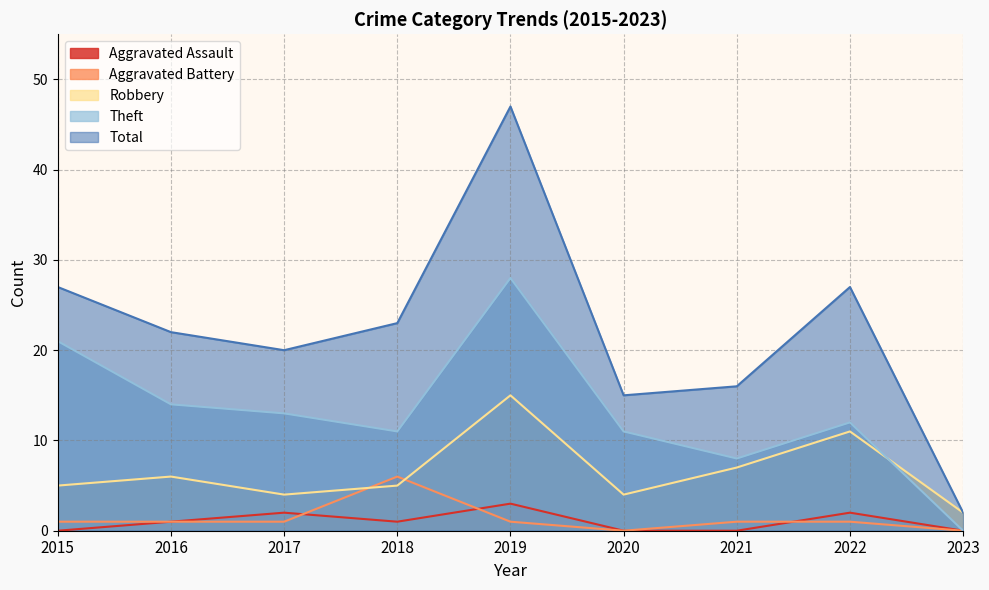

List the series in order of their peak value, lowest first.

Aggravated Assault, Aggravated Battery, Robbery, Theft, Total